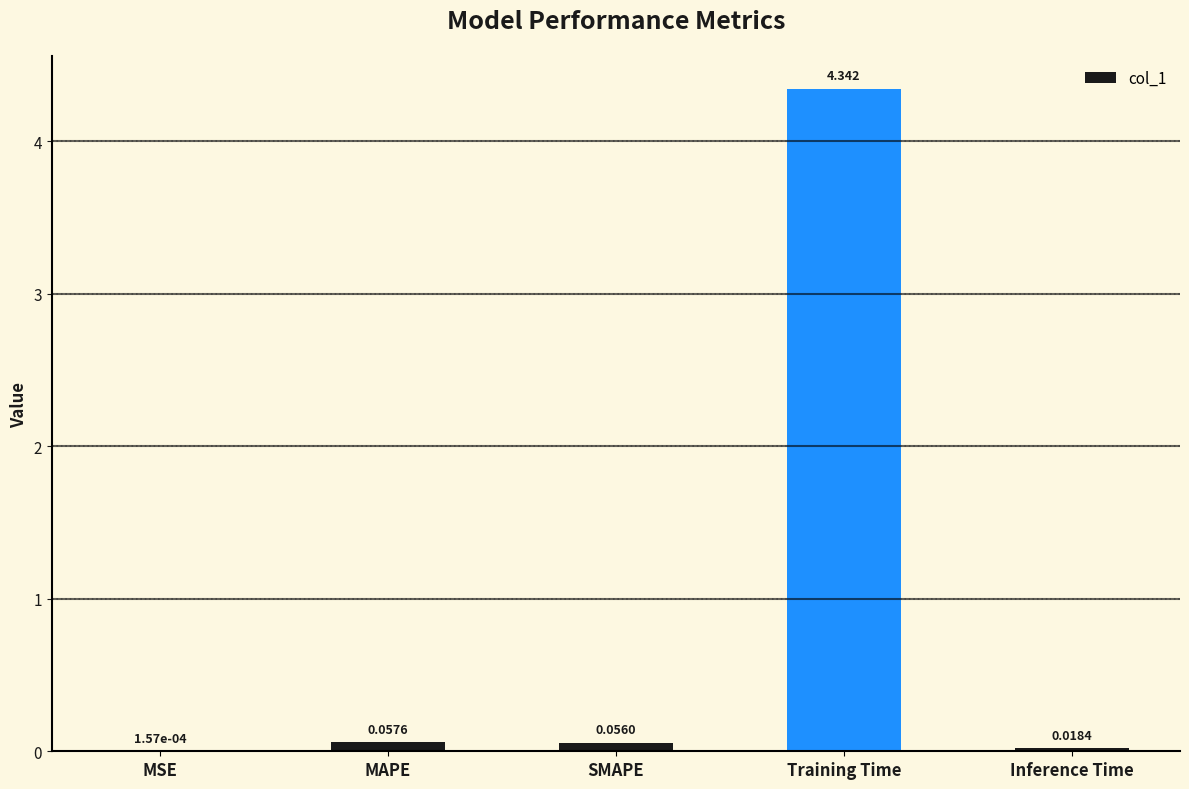

Which category has the highest value across all series?

Training Time